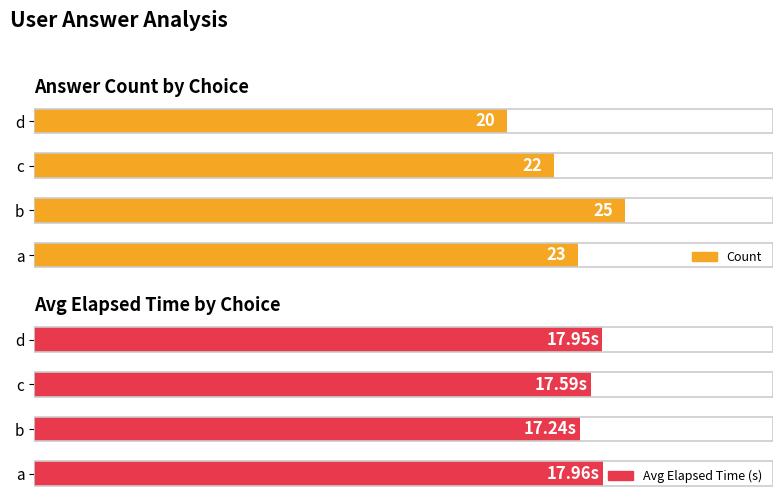

Between b and d, which series saw the biggest shift?

Count